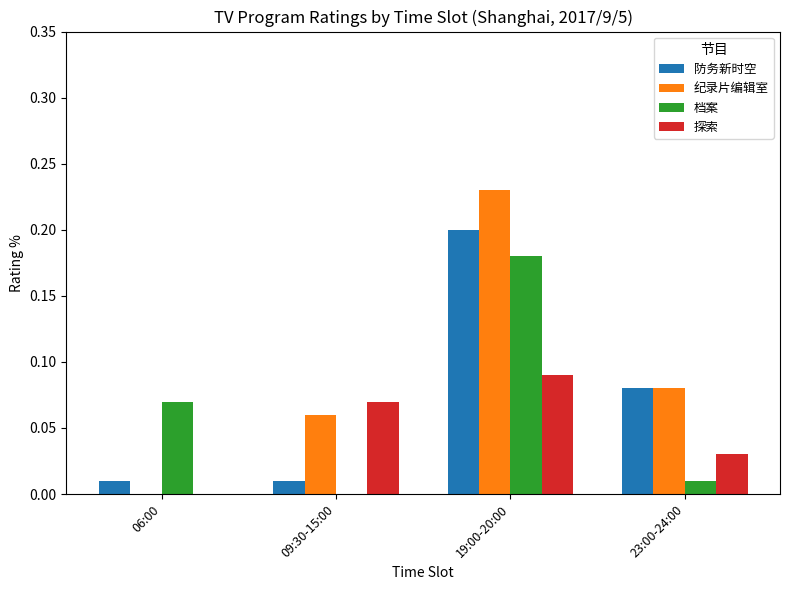

How many 纪录片编辑室 values are between 0 and 1?

4